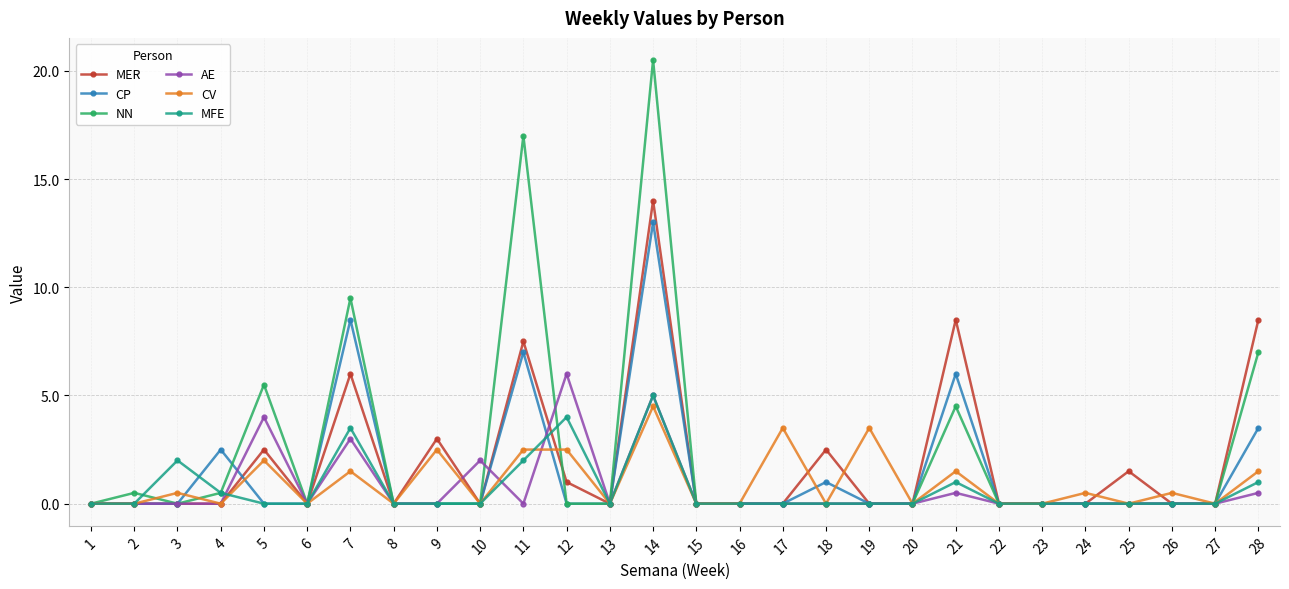

What is the maximum value shown in the chart?

20.5